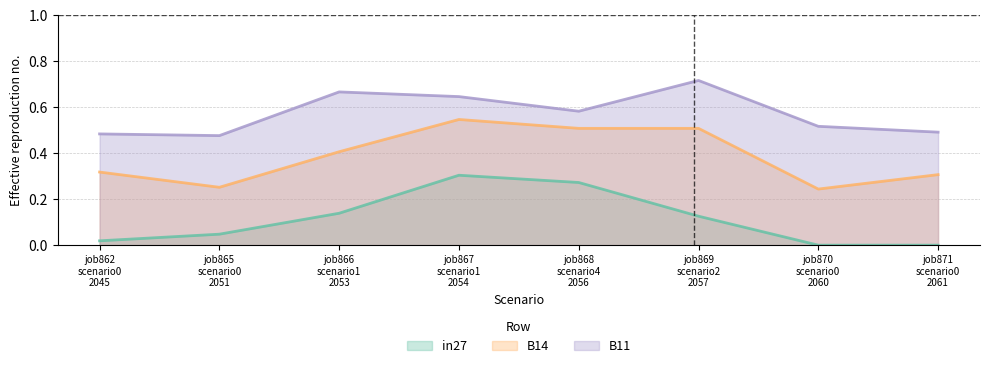

What are all the series names shown in the legend?

in27, B14, B11